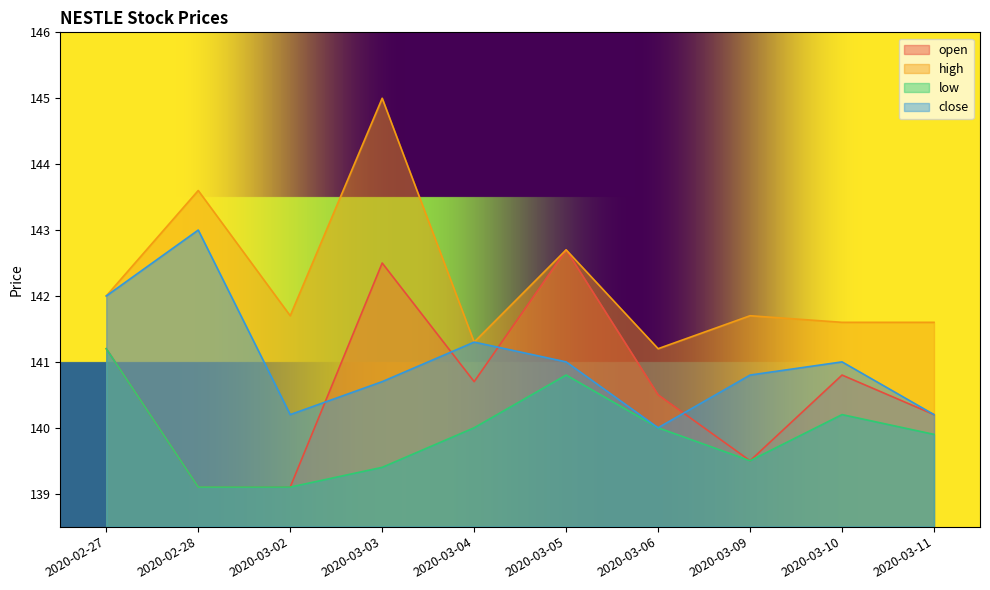

Does the chart display data point markers on the line(s)?

No